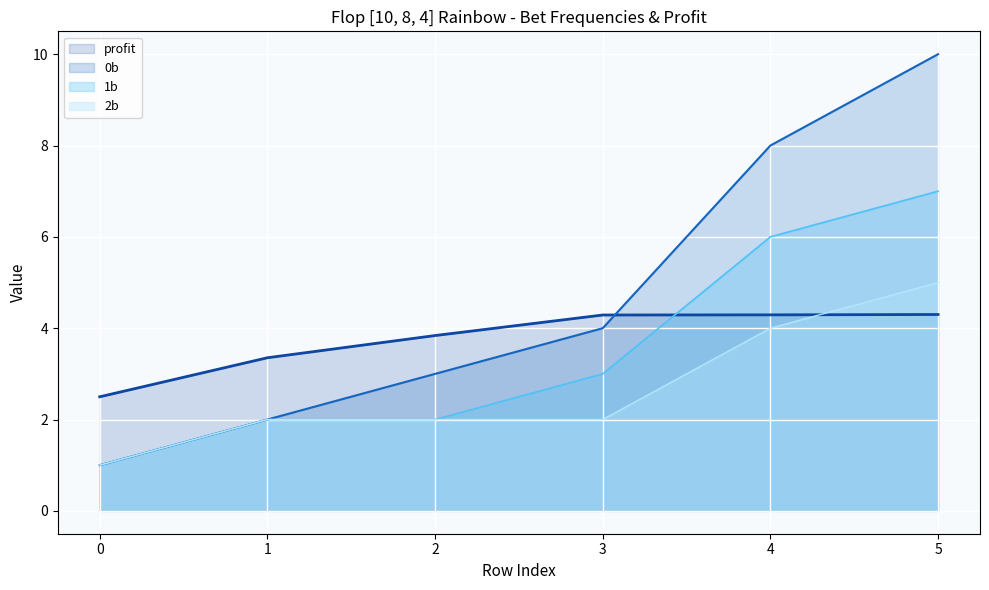

How many distinct data groups are displayed?

4